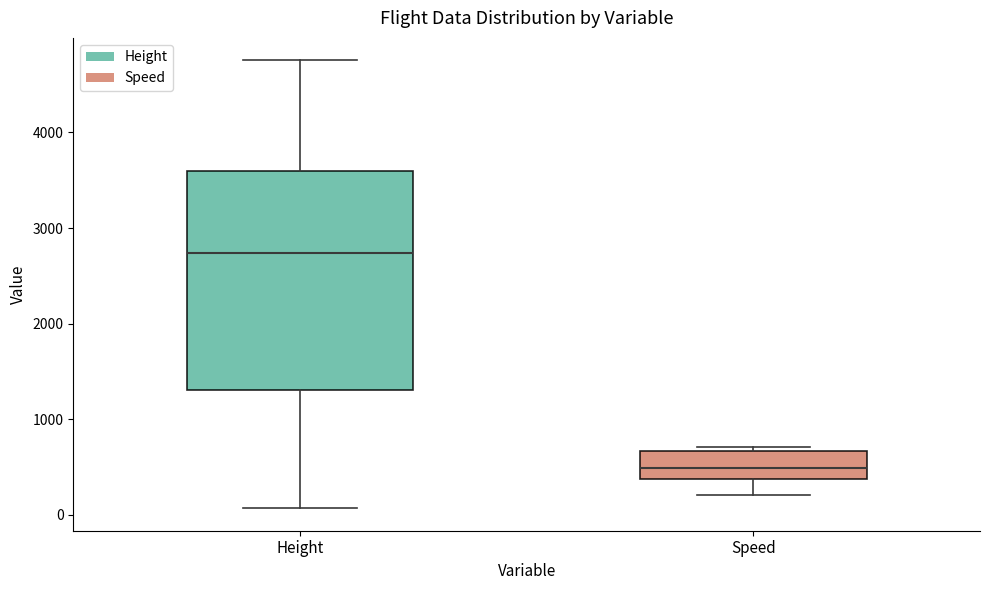

Which box has the lowest median line?

Speed